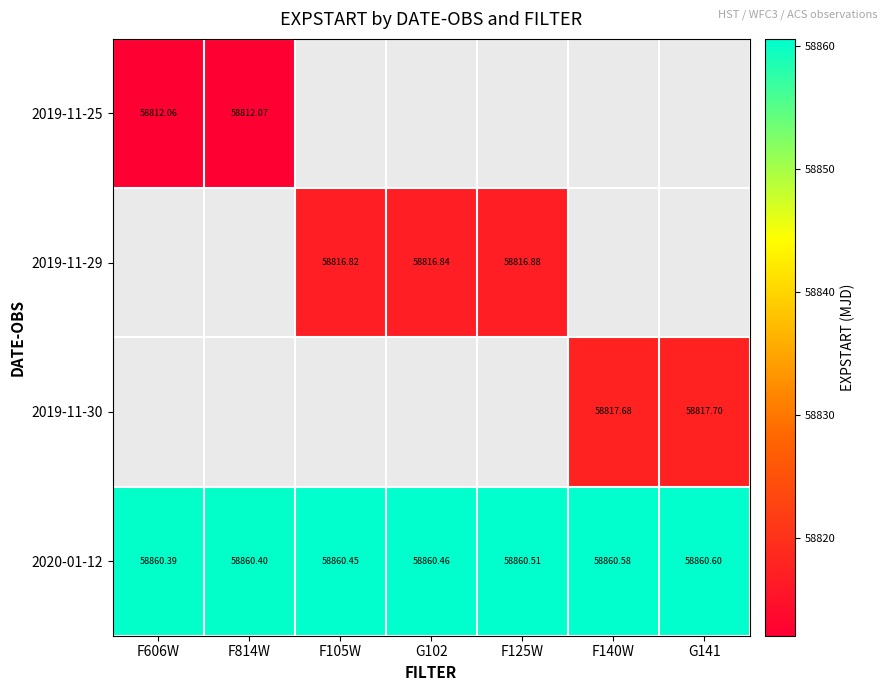

Is the value of 2019-11-29 at G102 greater than the value of 2020-01-12 at F105W?

No